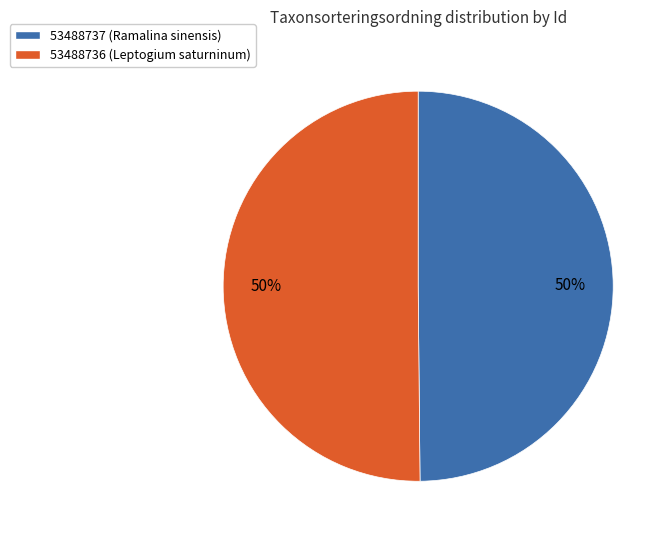

Is the sum of 53488737 (Ramalina sinensis) and 53488736 (Leptogium saturninum) greater than half?

Yes